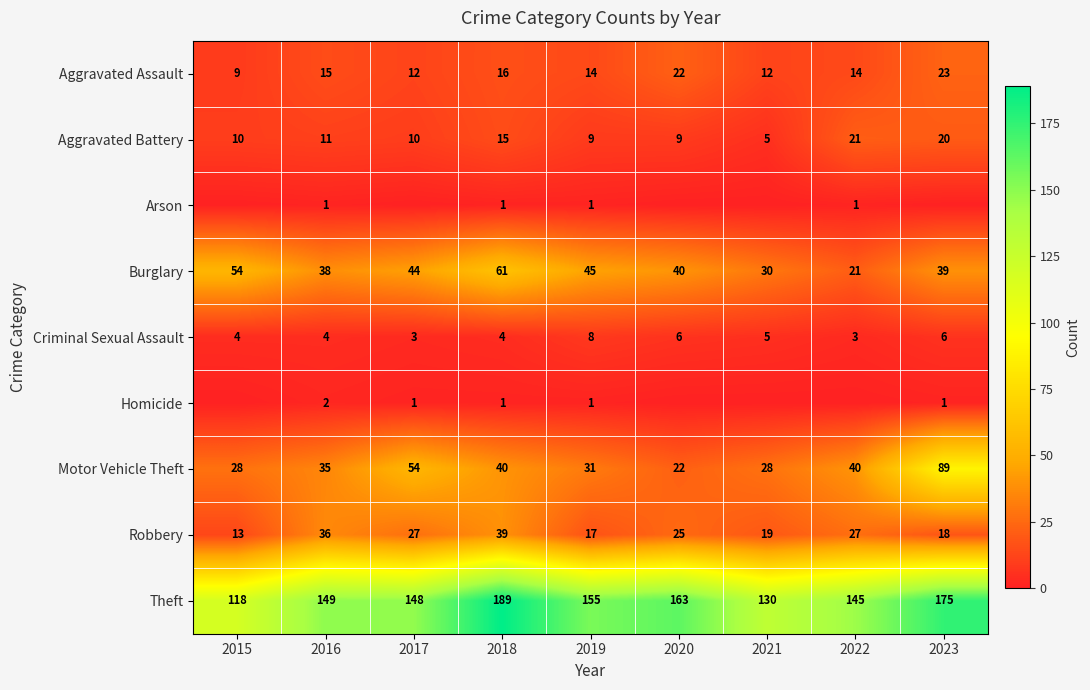

What is the spread (max minus min) of values at 2019?

154